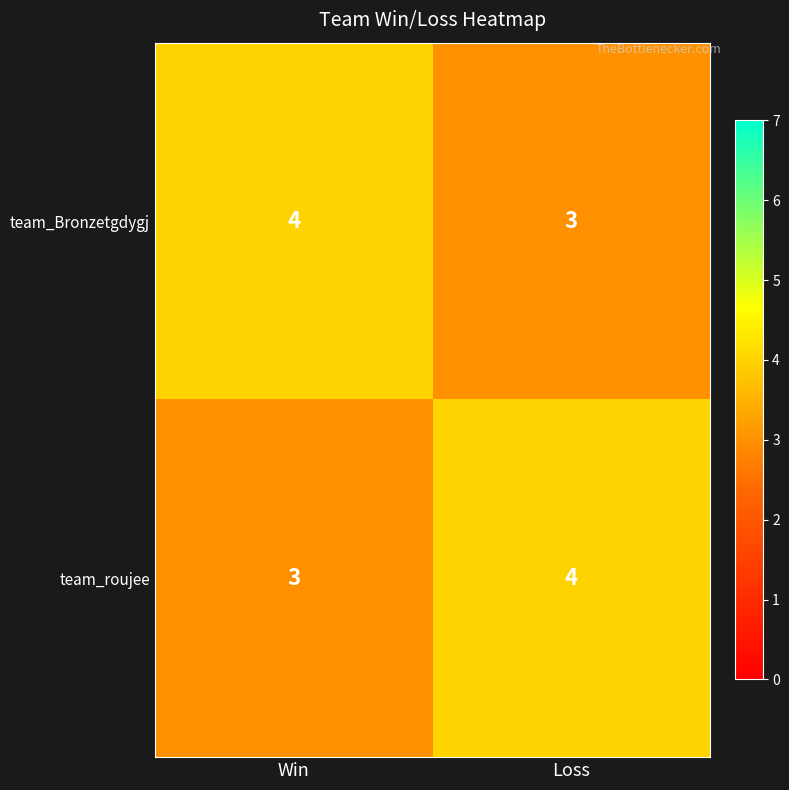

What is the sum of the team_roujee values at Win and Loss?

7